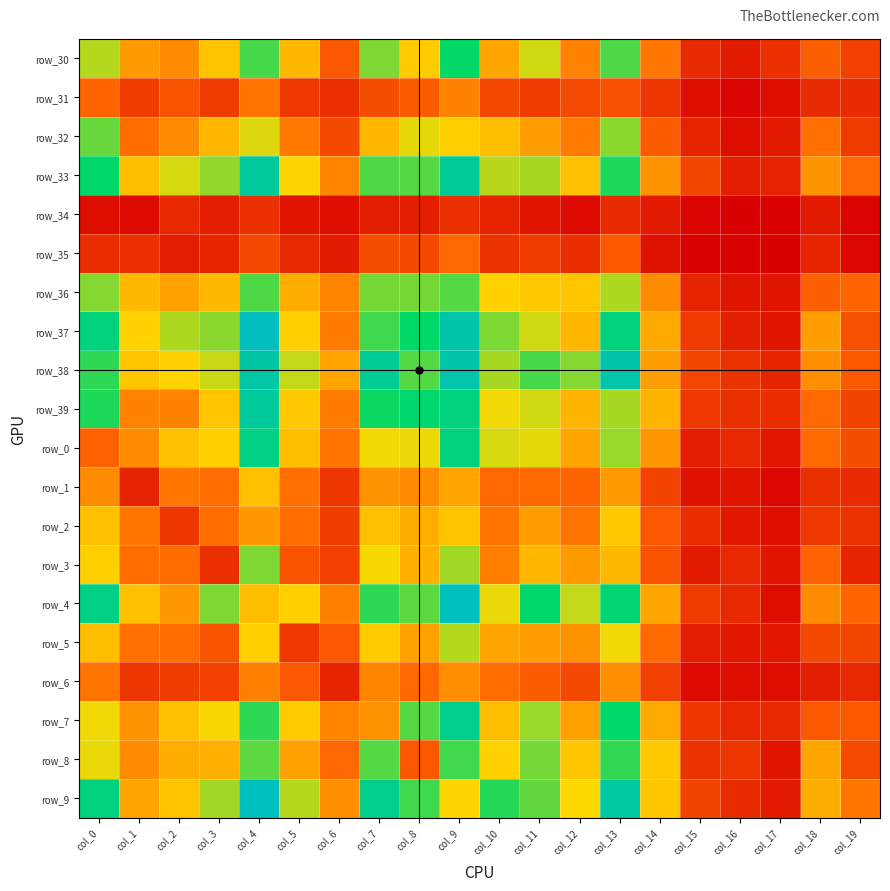

What is the difference between the highest and lowest values at col_2?

76